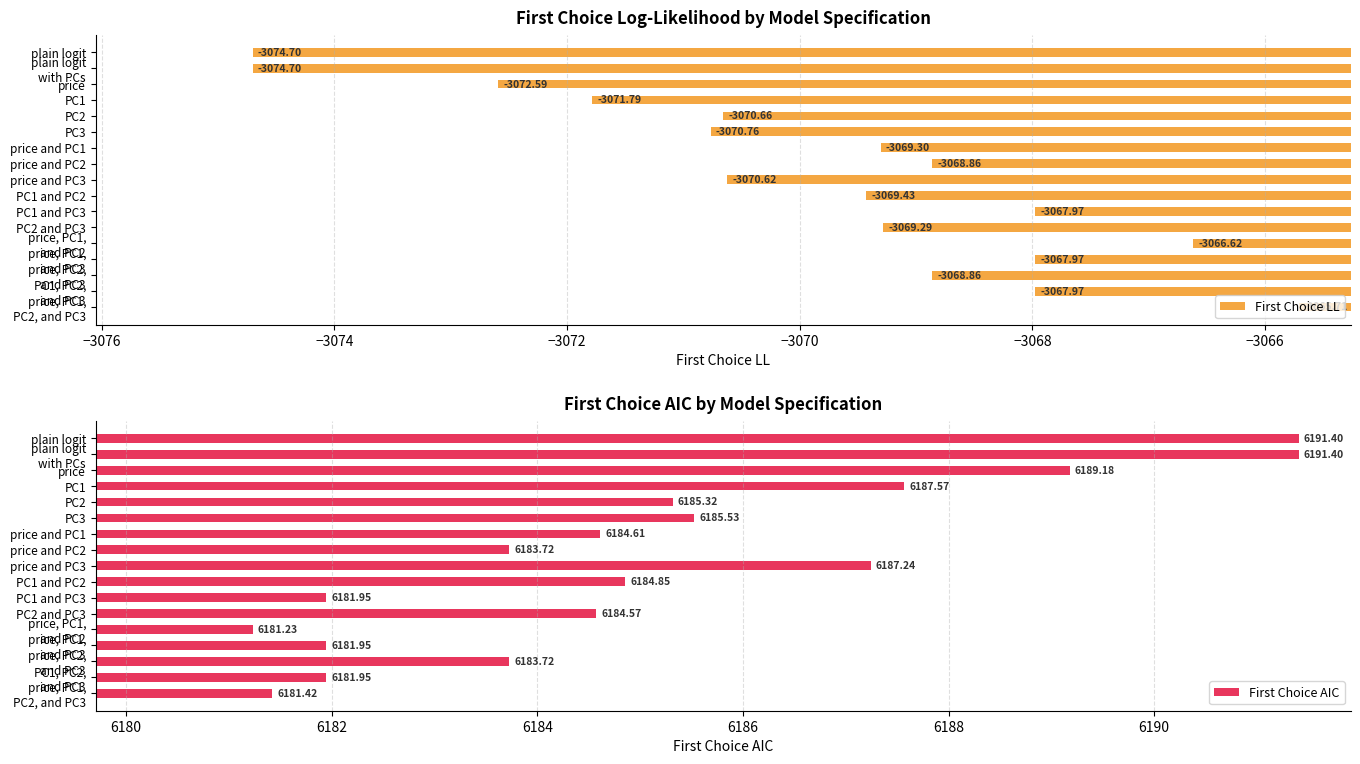

Which series has the widest spread of values?

First Choice AIC